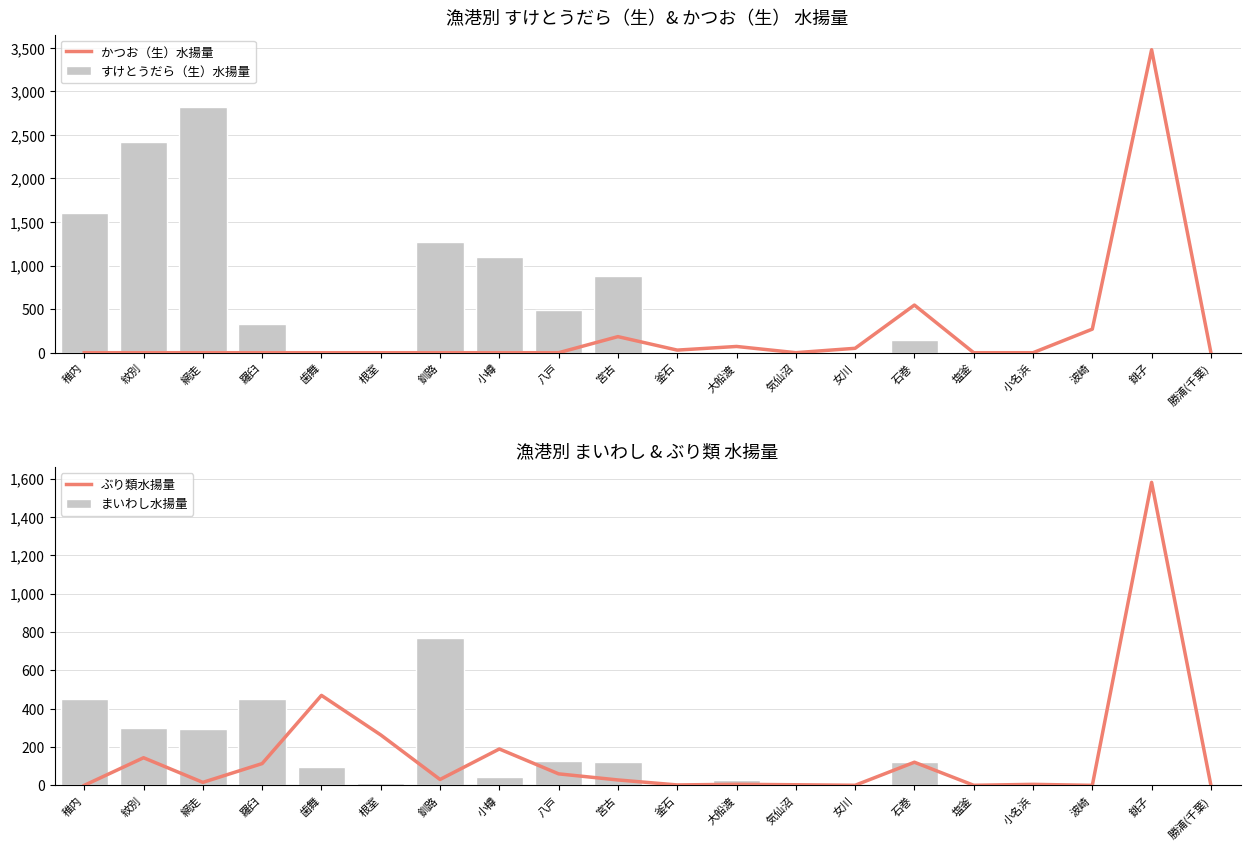

How many groups of bars are there?

20